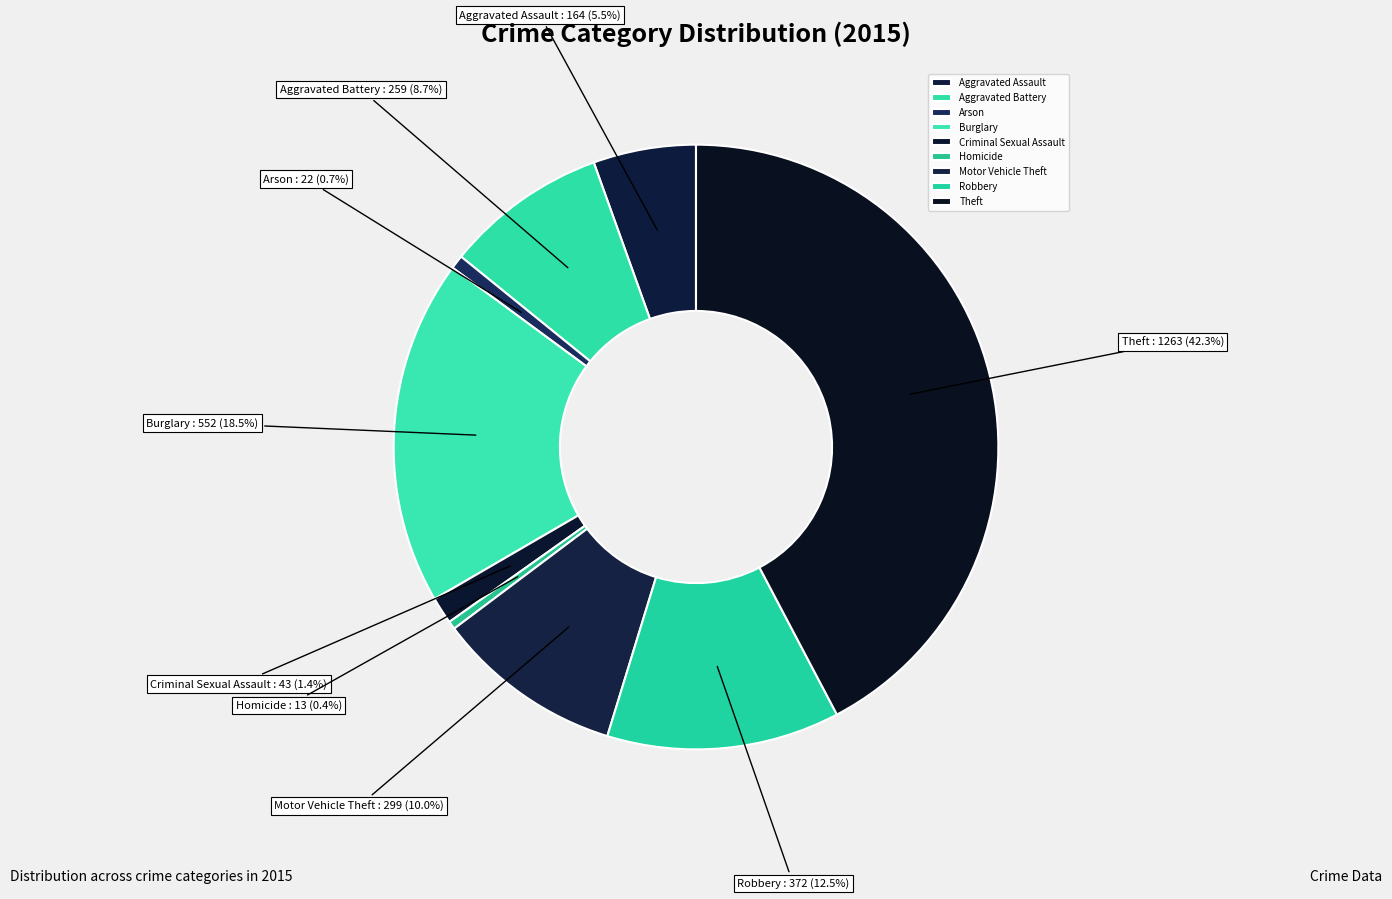

The Theft slice represents 42% of the pie. True or false?

True